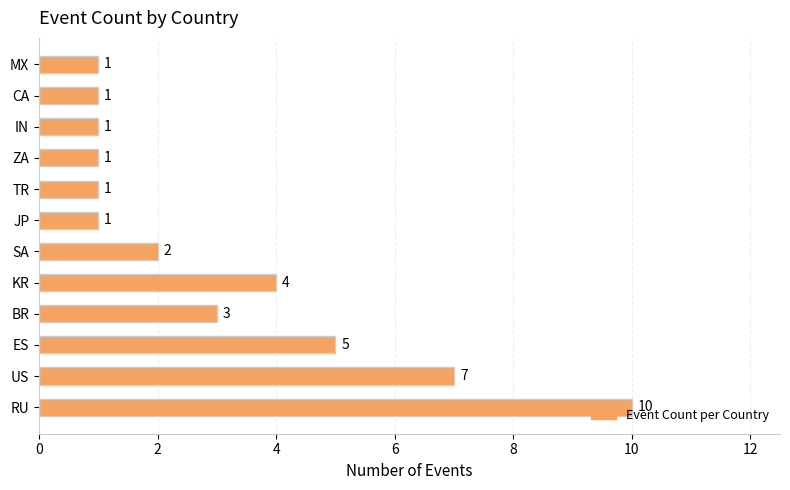

What is the sum of all values?

37